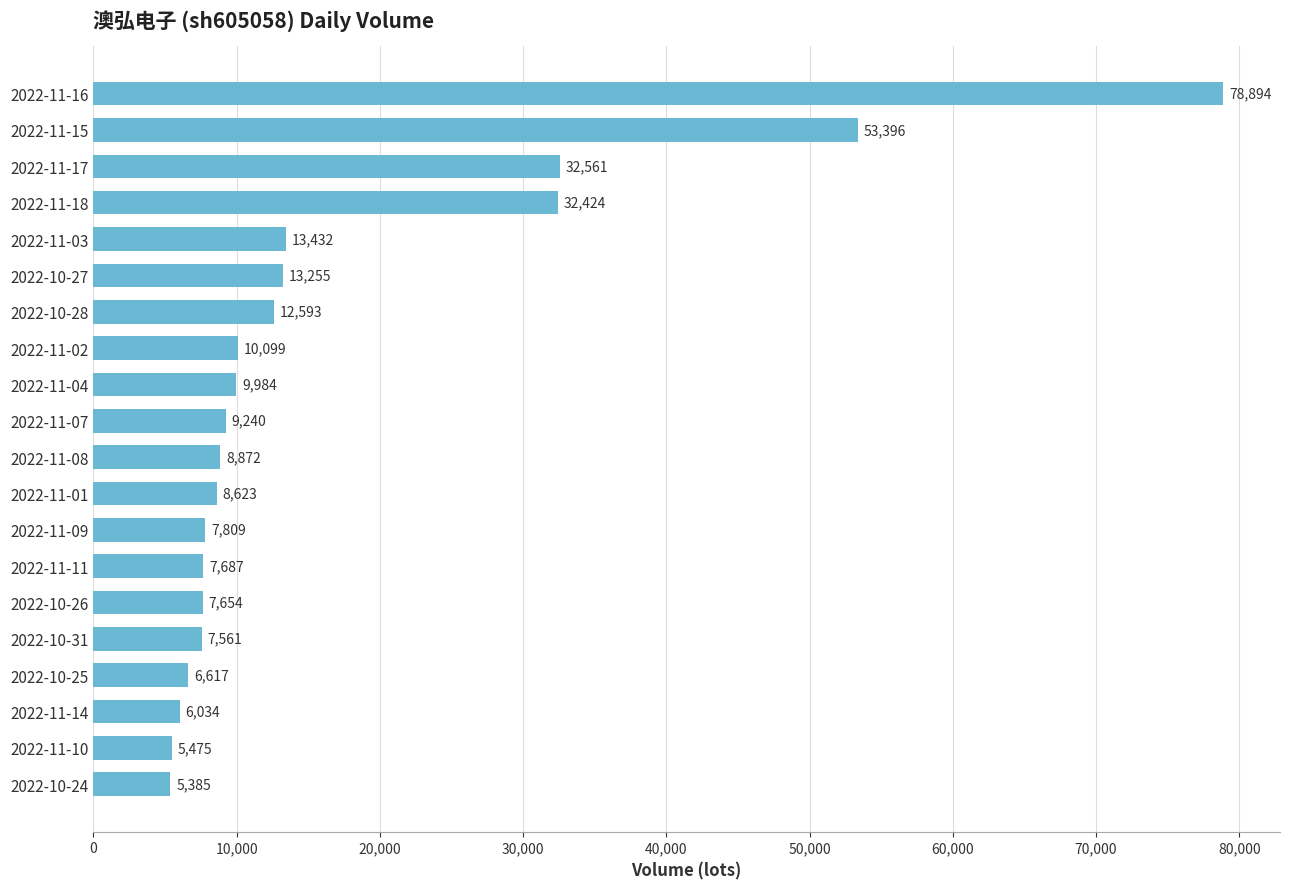

What is the average value?

16880